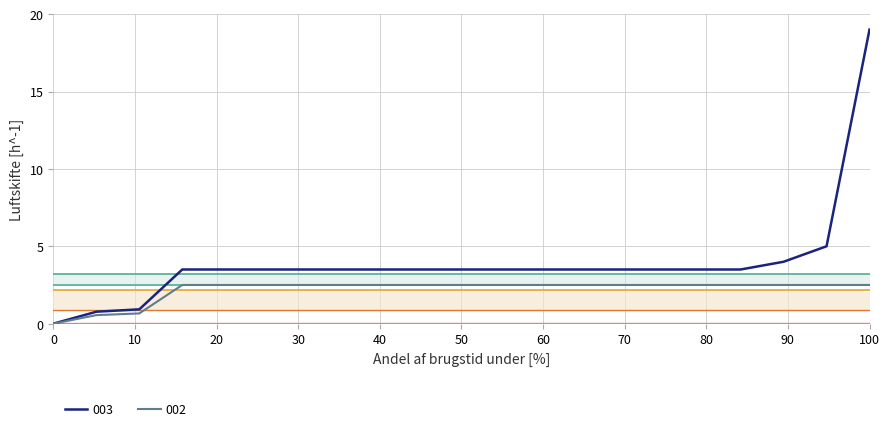

What is the maximum value for 002?

2.5